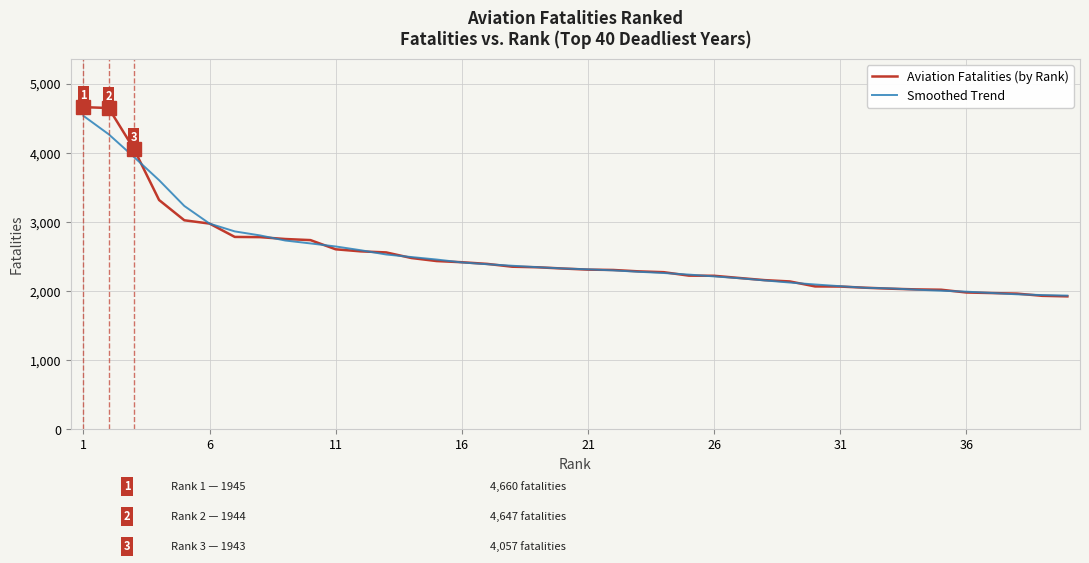

What is the highest value of the Aviation Fatalities (by Rank) series?

4660